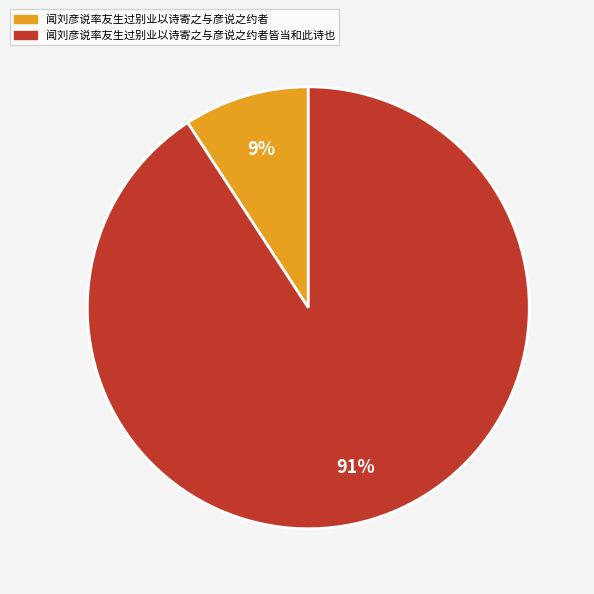

Rank the categories by value from lowest to highest.

闻刘彦说率友生过别业以诗寄之与彦说之约者, 闻刘彦说率友生过别业以诗寄之与彦说之约者皆当和此诗也